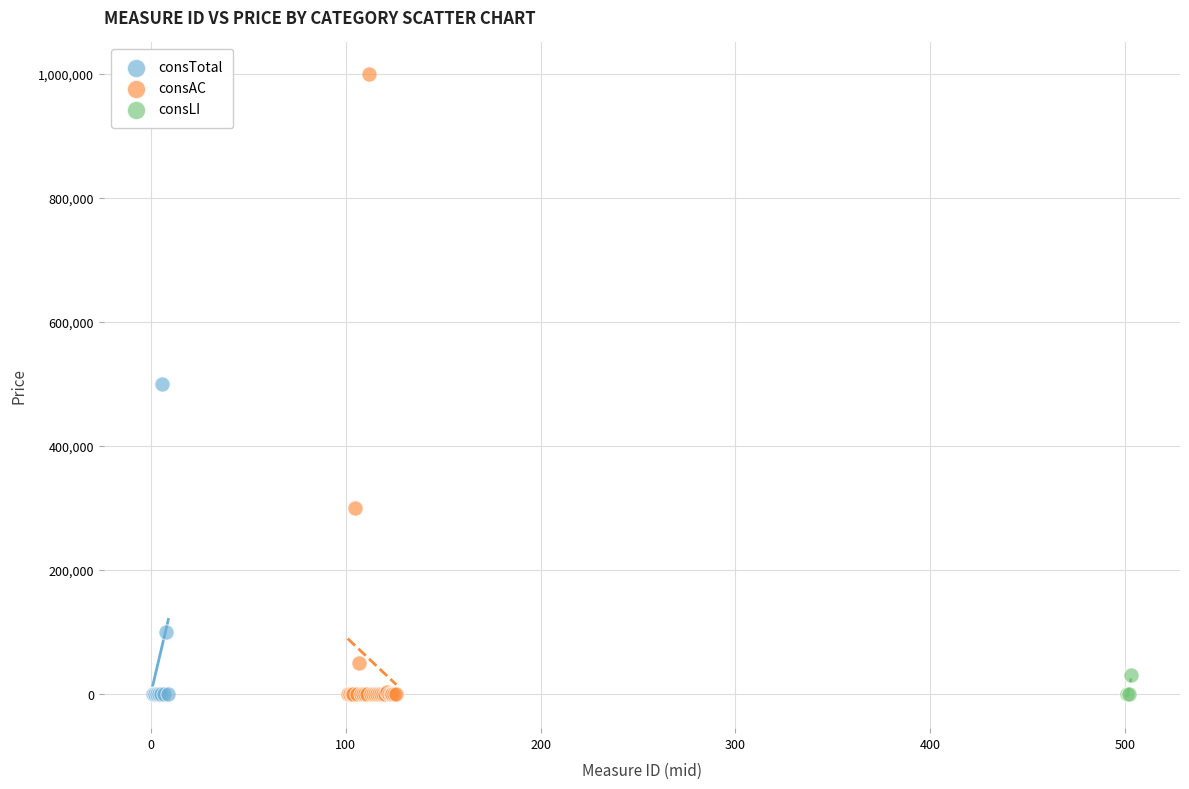

Which series contains the highest Y value?

consAC